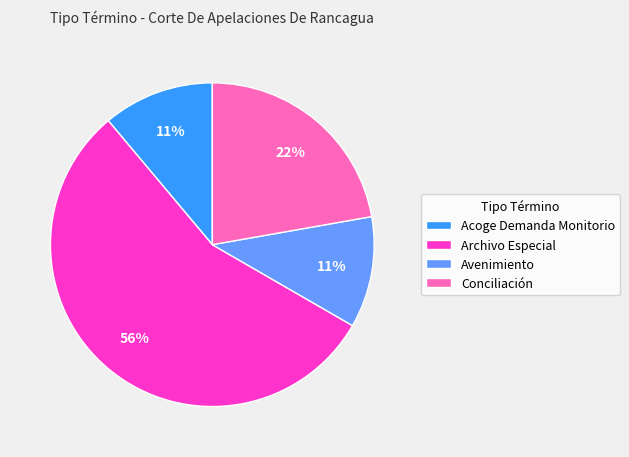

Is the sum of Conciliación and Avenimiento greater than half?

No